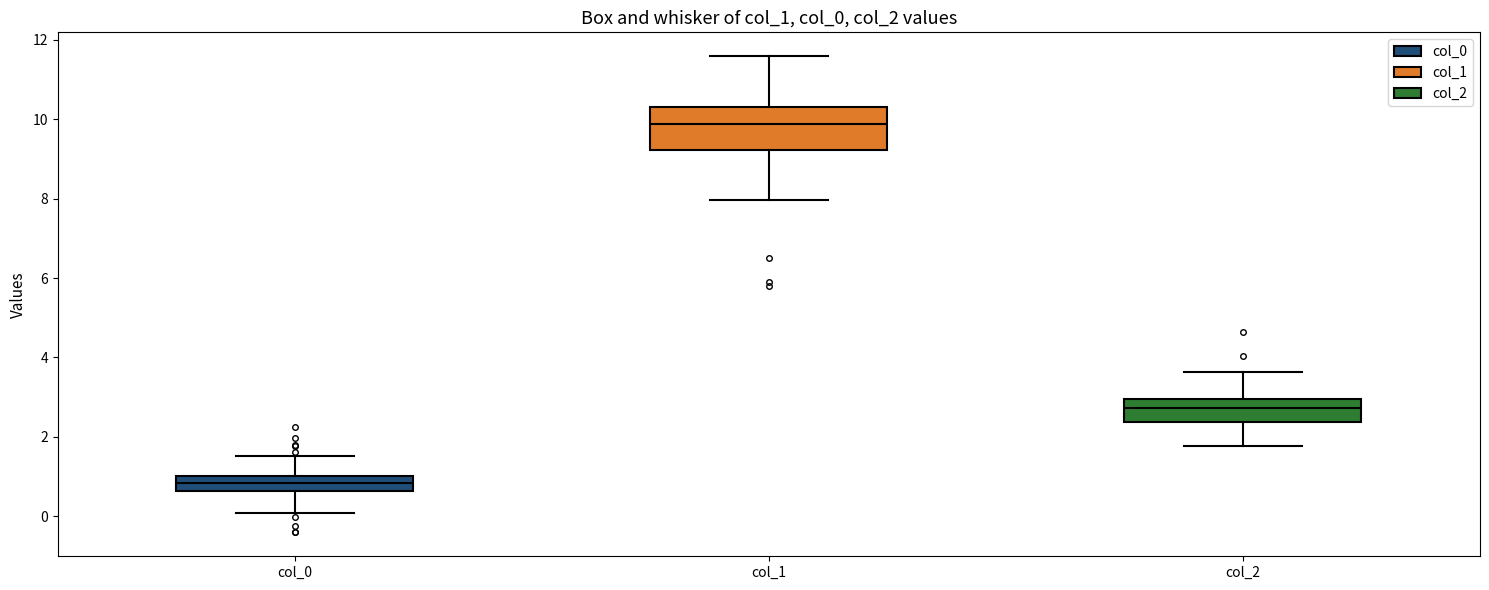

Reading left to right, read every box against the y-axis: the position of its median line, the range the box covers, and the ends of its whiskers. The values are not printed on the chart, so give them approximately, as read against the axis.

col_0: median 0.8, box 0.6 to 1.0, whiskers 0.0 to 1.6
col_1: median 9.8, box 9.2 to 10.4, whiskers 8.0 to 11.6
col_2: median 2.8, box 2.4 to 3.0, whiskers 1.8 to 3.6